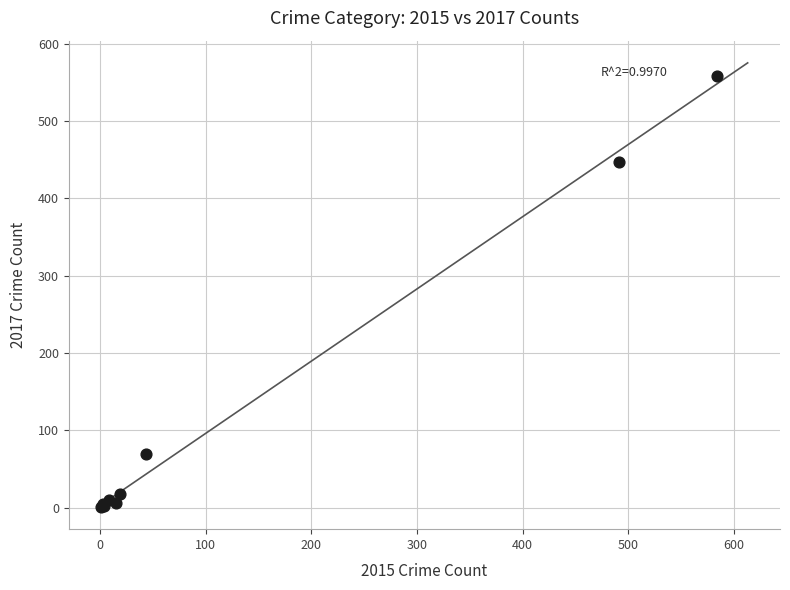

What Y value in the scatter plot is closest to 279?

447